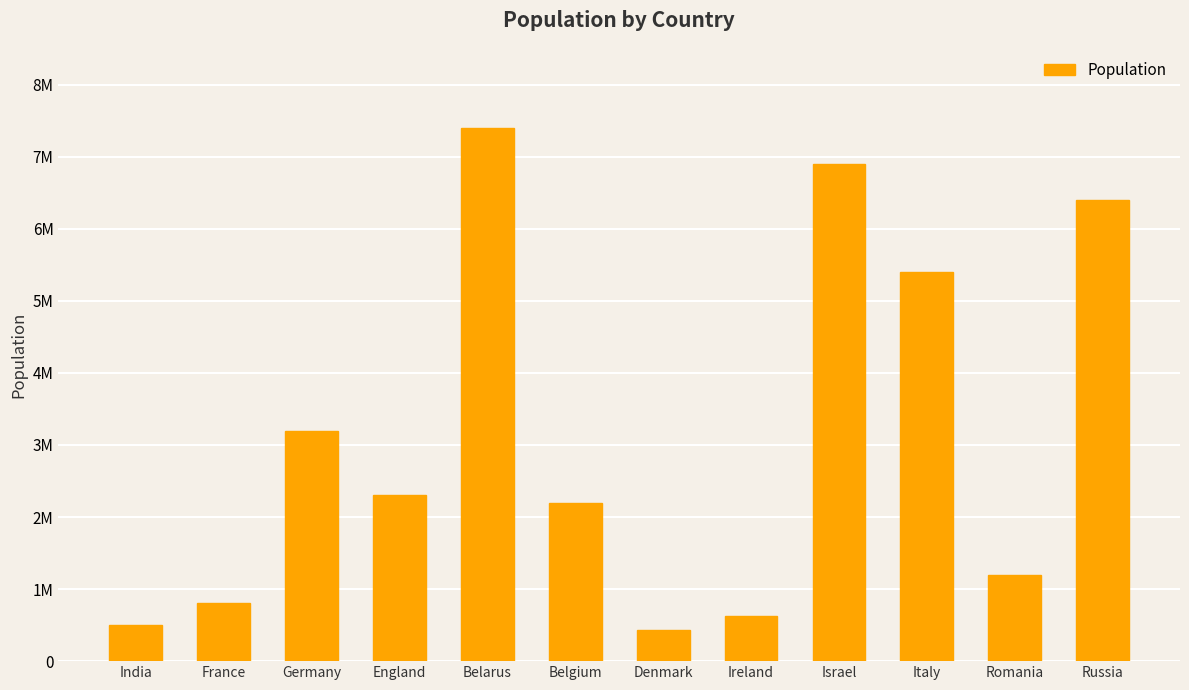

What is the sum of the values at Romania and Belgium?

3400000